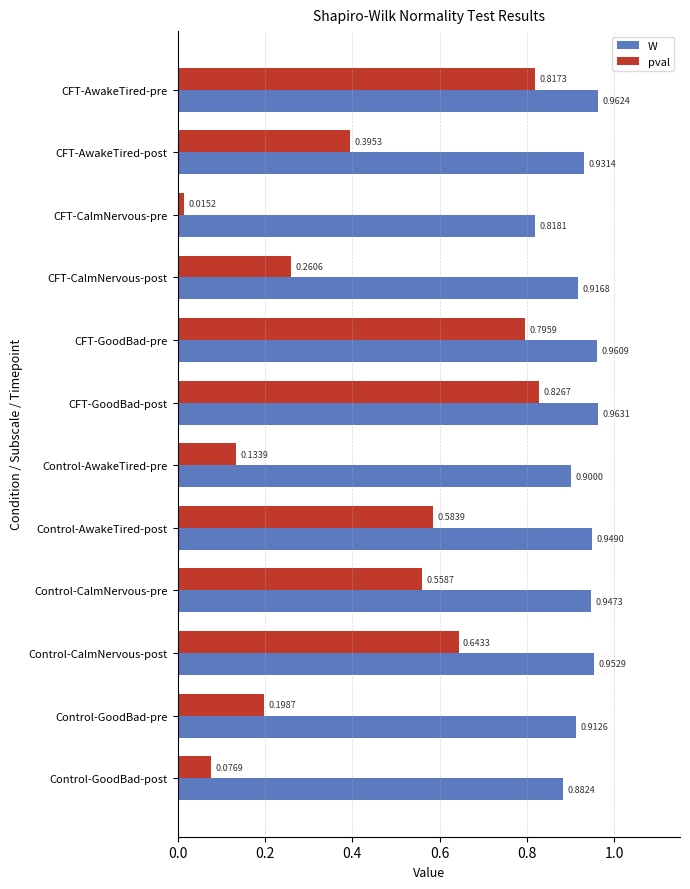

Between CFT-CalmNervous-pre and Control-GoodBad-post, which series saw the biggest shift?

W